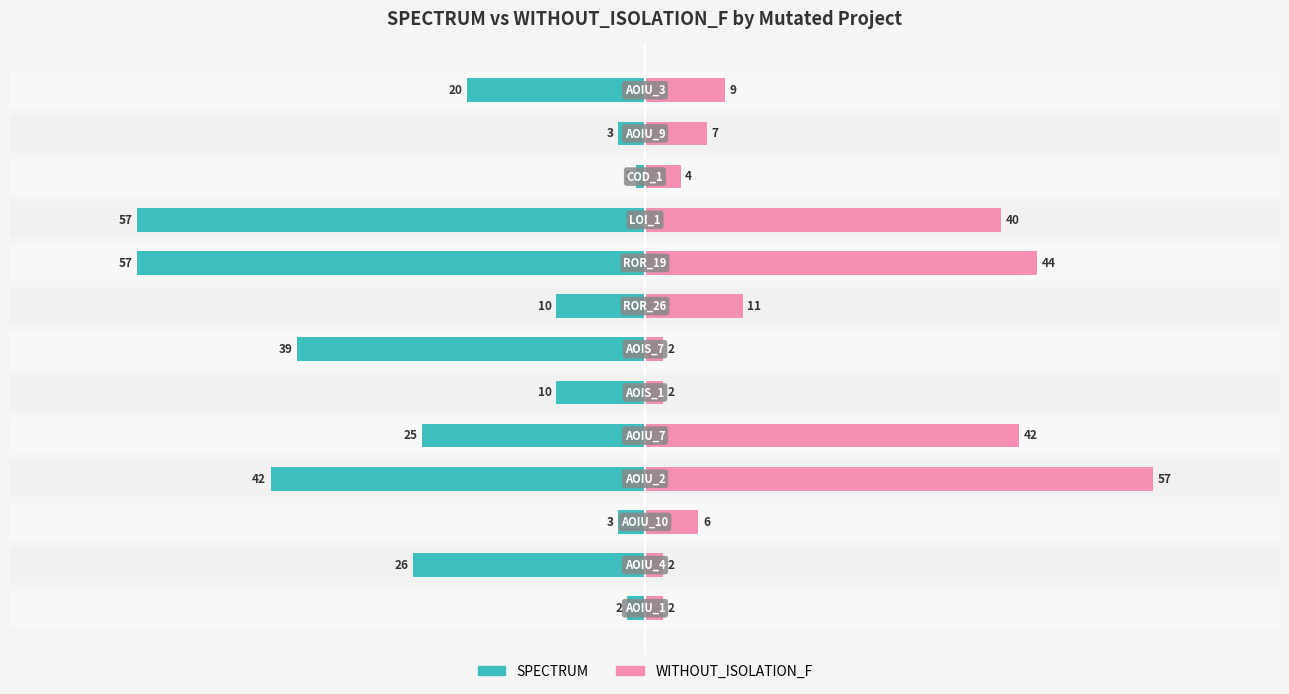

True or false: WITHOUT_ISOLATION_F has a value of 2 at −40.

False